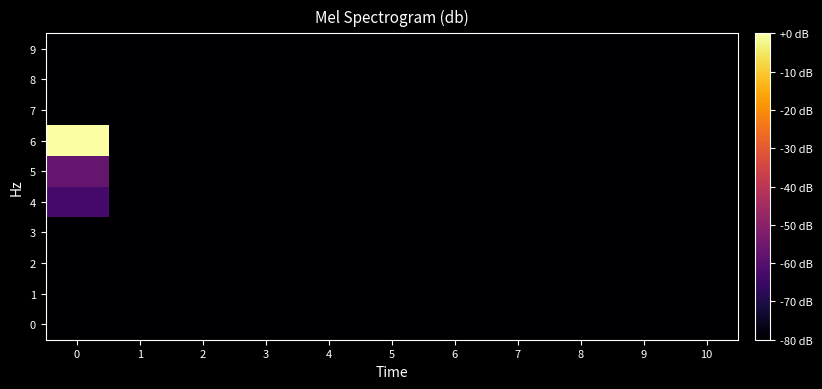

Reading left to right, transcribe all the data shown in this chart.

0: 0=-80.0	1=-80.0	2=-80.0	3=-80.0	4=-80.0	5=-80.0	6=-80.0	7=-80.0	8=-80.0	9=-80.0	10=-80.0
1: 0=-80.0	1=-80.0	2=-80.0	3=-80.0	4=-80.0	5=-80.0	6=-80.0	7=-80.0	8=-80.0	9=-80.0	10=-80.0
2: 0=-80.0	1=-80.0	2=-80.0	3=-80.0	4=-80.0	5=-80.0	6=-80.0	7=-80.0	8=-80.0	9=-80.0	10=-80.0
3: 0=-80.0	1=-80.0	2=-80.0	3=-80.0	4=-80.0	5=-80.0	6=-80.0	7=-80.0	8=-80.0	9=-80.0	10=-80.0
4: 0=-63.1	1=-80.0	2=-80.0	3=-80.0	4=-80.0	5=-80.0	6=-80.0	7=-80.0	8=-80.0	9=-80.0	10=-80.0
5: 0=-57.1	1=-80.0	2=-80.0	3=-80.0	4=-80.0	5=-80.0	6=-80.0	7=-80.0	8=-80.0	9=-80.0	10=-80.0
6: 0=0.0	1=-80.0	2=-80.0	3=-80.0	4=-80.0	5=-80.0	6=-80.0	7=-80.0	8=-80.0	9=-80.0	10=-80.0
7: 0=-80.0	1=-80.0	2=-80.0	3=-80.0	4=-80.0	5=-80.0	6=-80.0	7=-80.0	8=-80.0	9=-80.0	10=-80.0
8: 0=-80.0	1=-80.0	2=-80.0	3=-80.0	4=-80.0	5=-80.0	6=-80.0	7=-80.0	8=-80.0	9=-80.0	10=-80.0
9: 0=-80.0	1=-80.0	2=-80.0	3=-80.0	4=-80.0	5=-80.0	6=-80.0	7=-80.0	8=-80.0	9=-80.0	10=-80.0